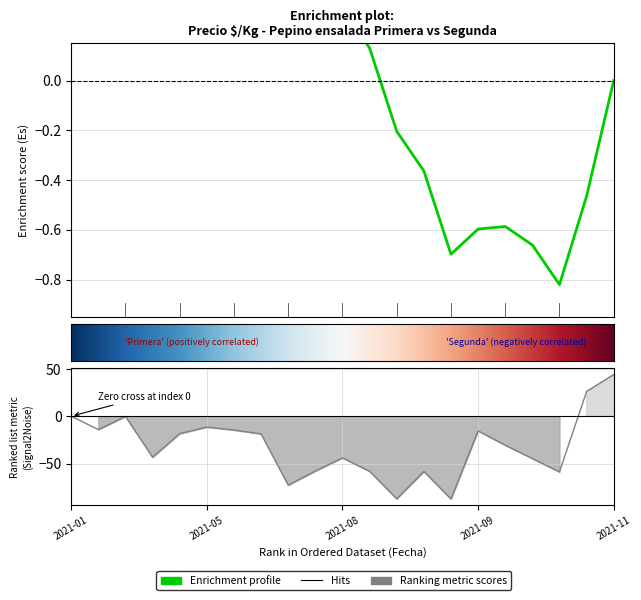

True or false: the data shows -15.5 at 2021-09.

True